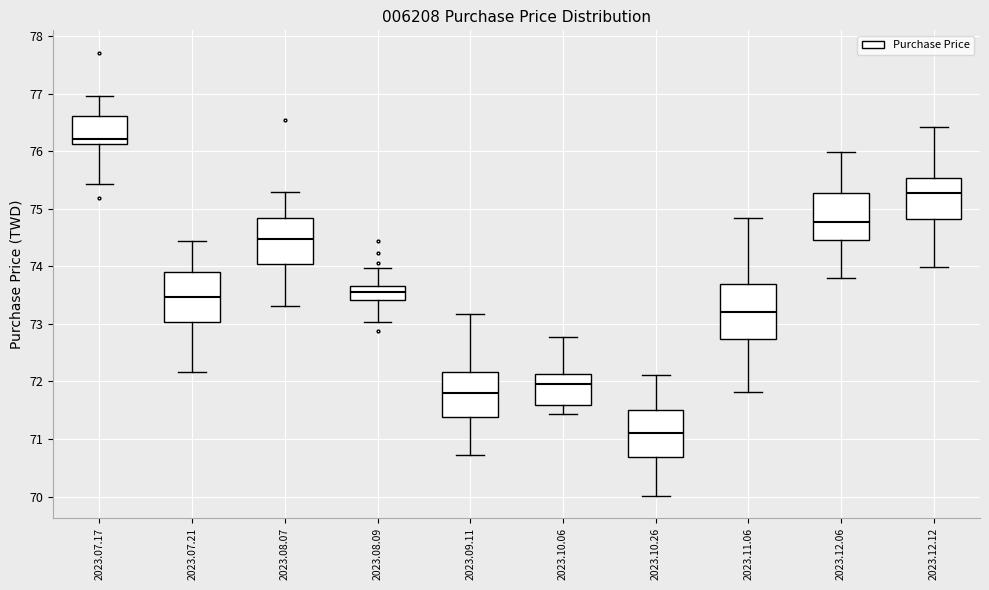

Reading left to right, read every box against the y-axis: the position of its median line, the range the box covers, and the ends of its whiskers. The values are not printed on the chart, so give them approximately, as read against the axis.

2023.07.17: median 76.2, box 76.1 to 76.6, whiskers 75.4 to 77.0
2023.07.21: median 73.5, box 73.0 to 73.9, whiskers 72.2 to 74.4
2023.08.07: median 74.5, box 74.0 to 74.8, whiskers 73.3 to 75.3
2023.08.09: median 73.5, box 73.4 to 73.7, whiskers 73.0 to 74.0
2023.09.11: median 71.8, box 71.4 to 72.2, whiskers 70.7 to 73.2
2023.10.06: median 72.0, box 71.6 to 72.1, whiskers 71.4 to 72.8
2023.10.26: median 71.1, box 70.7 to 71.5, whiskers 70.0 to 72.1
2023.11.06: median 73.2, box 72.7 to 73.7, whiskers 71.8 to 74.8
2023.12.06: median 74.8, box 74.5 to 75.3, whiskers 73.8 to 76.0
2023.12.12: median 75.3, box 74.8 to 75.5, whiskers 74.0 to 76.4